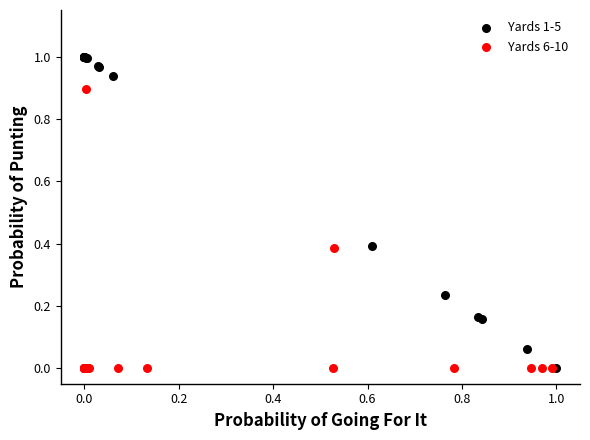

Which series has the largest Y range (max minus min)?

Yards 1-5